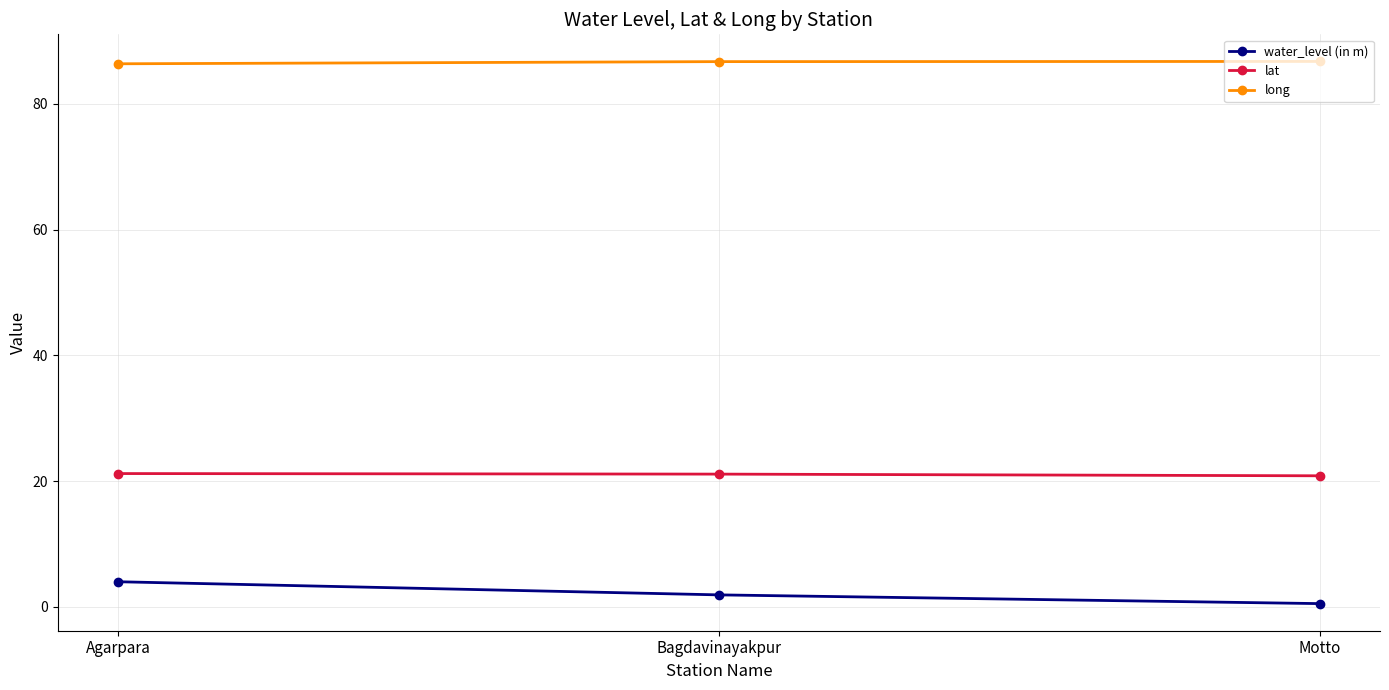

What is the label of the 2nd point from the right?

Bagdavinayakpur